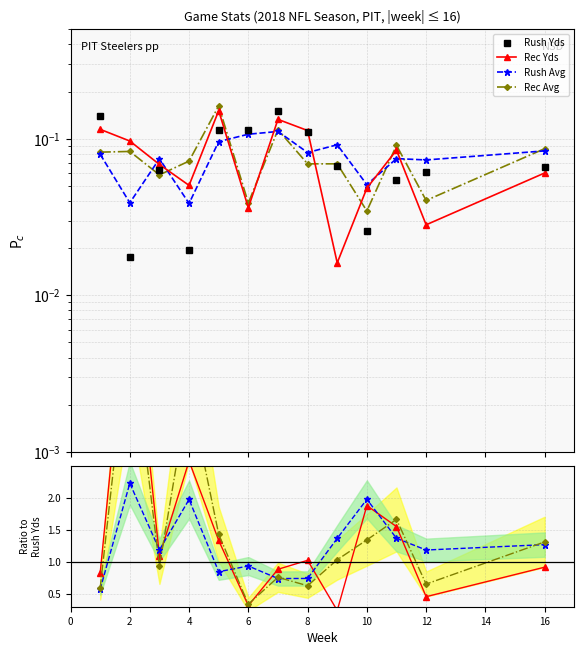

How many intersections are there between Rec Avg and Rush Avg?

8